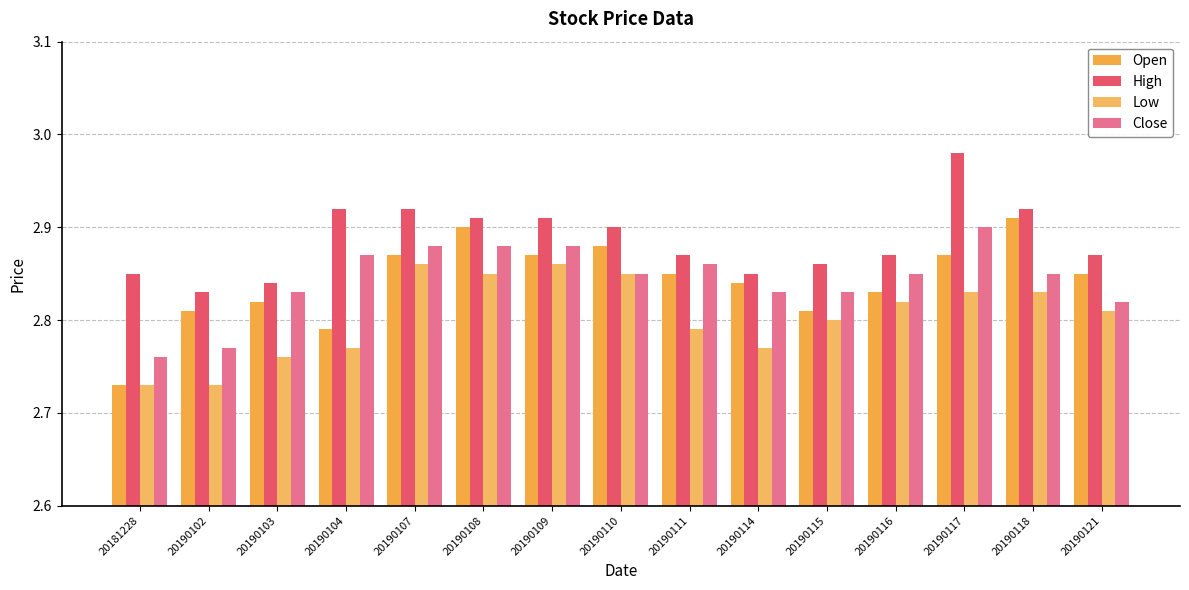

True or false: Close has a value of 2.8 at 20190103.

True